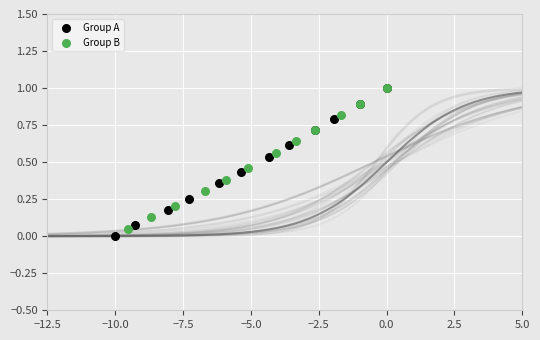

Which series has the largest Y range (max minus min)?

Group A